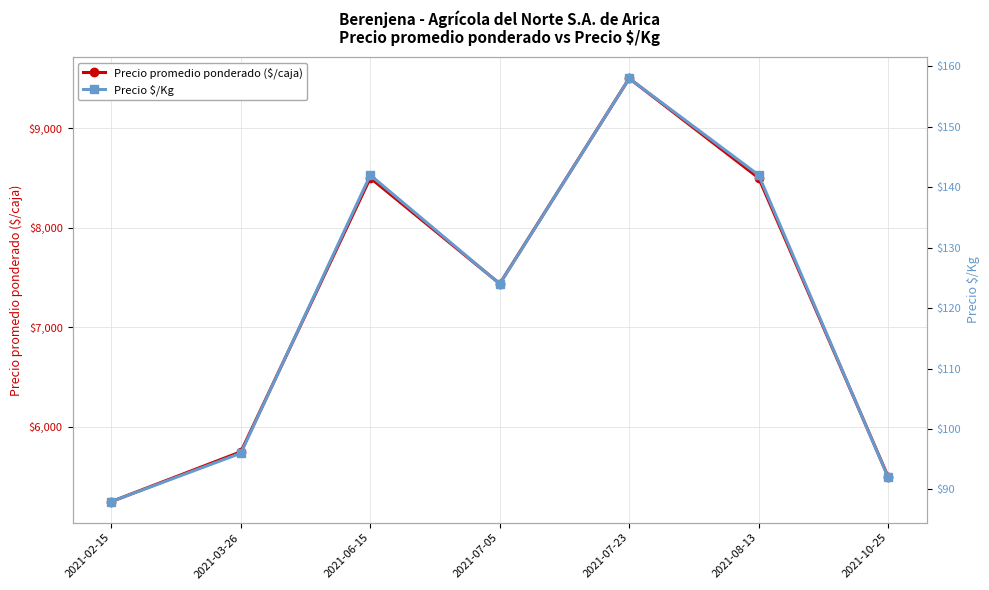

The value of Precio $/Kg at 2021-08-13 is 55. True or false?

False